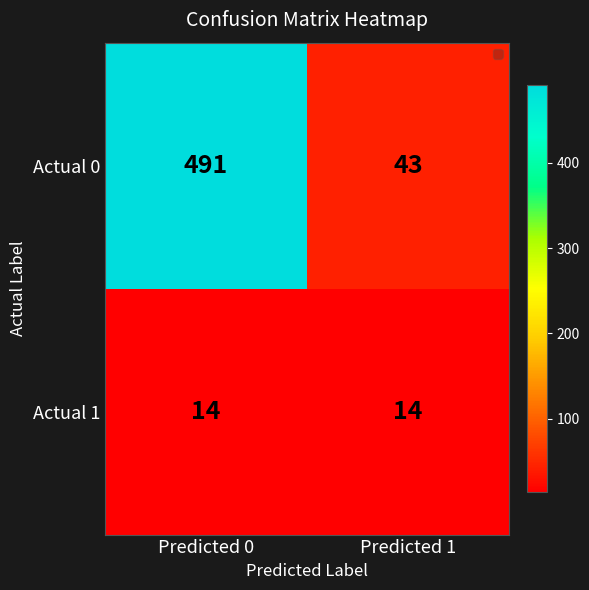

Read the Actual 0 value at Predicted 0.

491